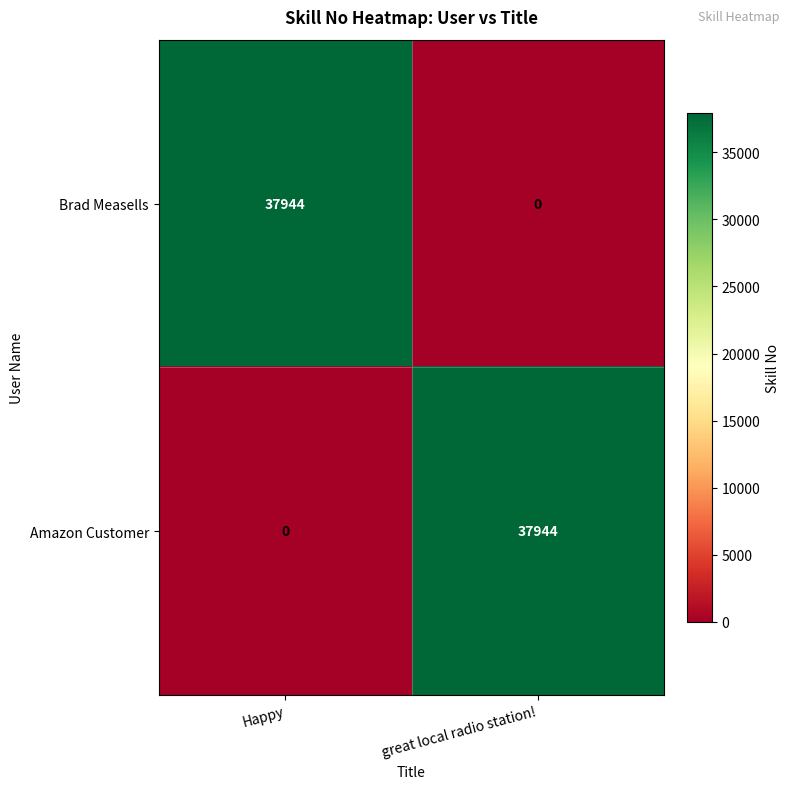

Which category has the highest value in the Brad Measells series?

Happy